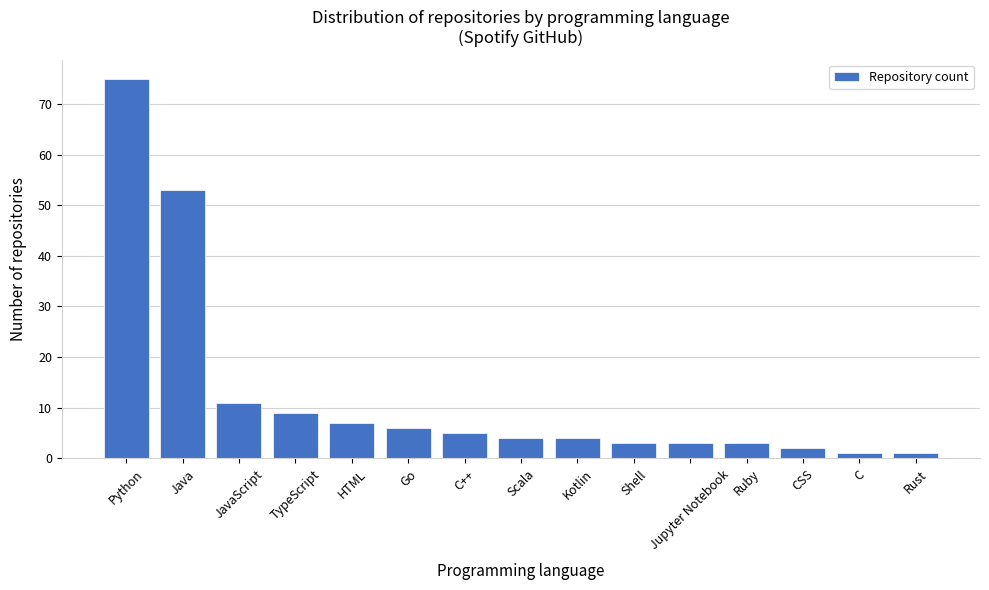

Reading right to left, transcribe all the data shown in this chart.

1	1	2	3	3	3	4	4	5	6	7	9	11	53	75